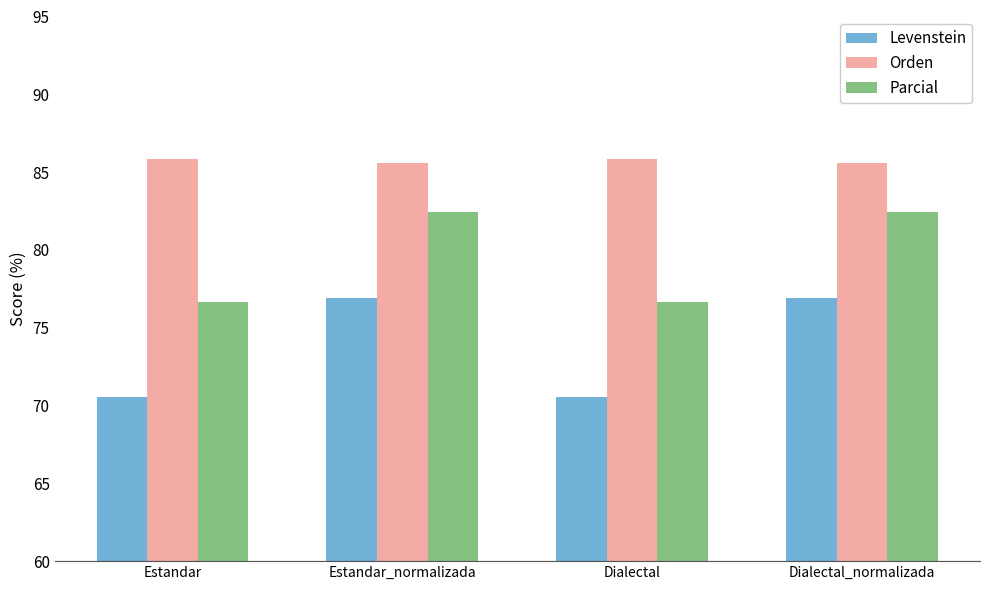

Reading right to left, list all the values displayed in this chart.

Levenstein: Dialectal_normalizada=76.9	Dialectal=70.5	Estandar_normalizada=76.9	Estandar=70.5
Orden: Dialectal_normalizada=85.6	Dialectal=85.8	Estandar_normalizada=85.6	Estandar=85.8
Parcial: Dialectal_normalizada=82.4	Dialectal=76.6	Estandar_normalizada=82.4	Estandar=76.6